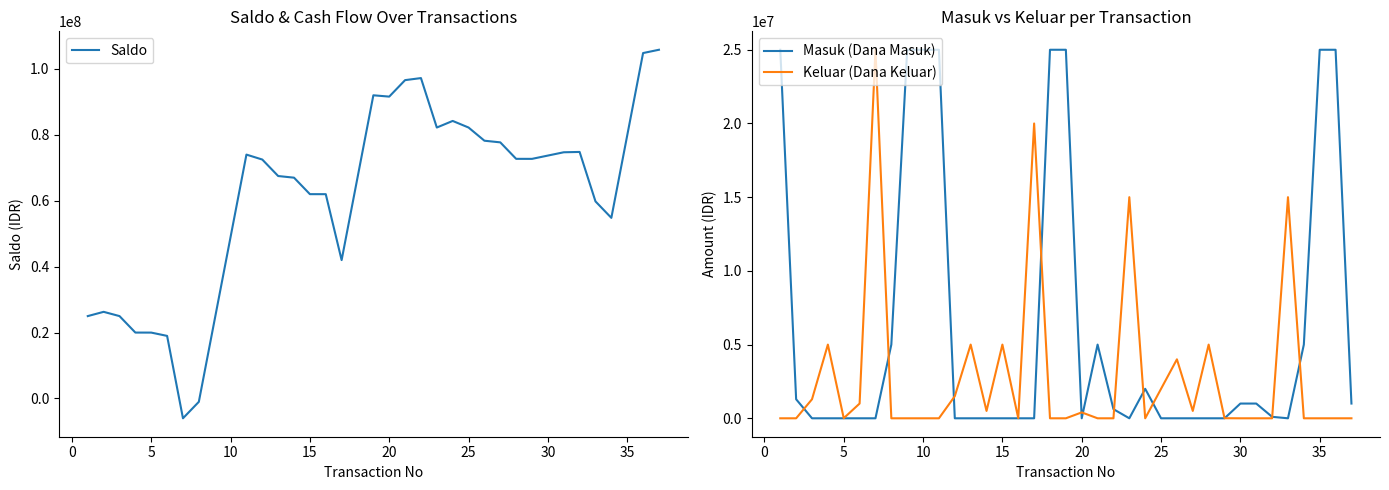

What is the maximum value for Masuk (Dana Masuk)?

25000000